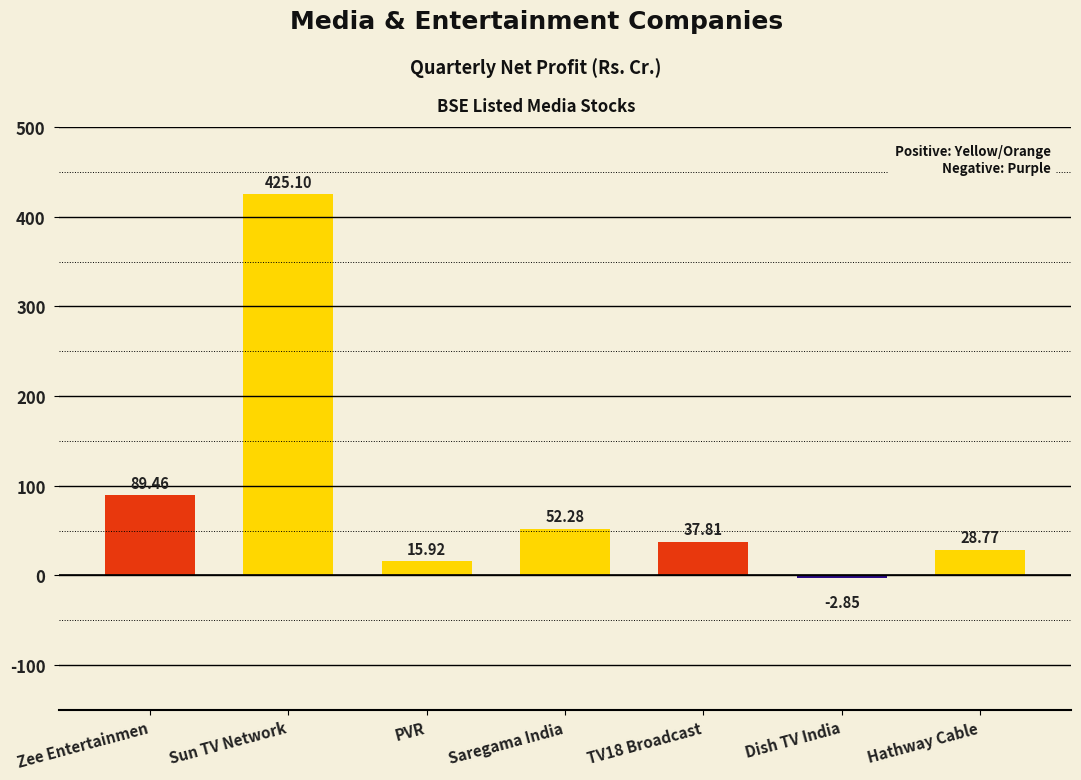

How many bars are there in total?

7